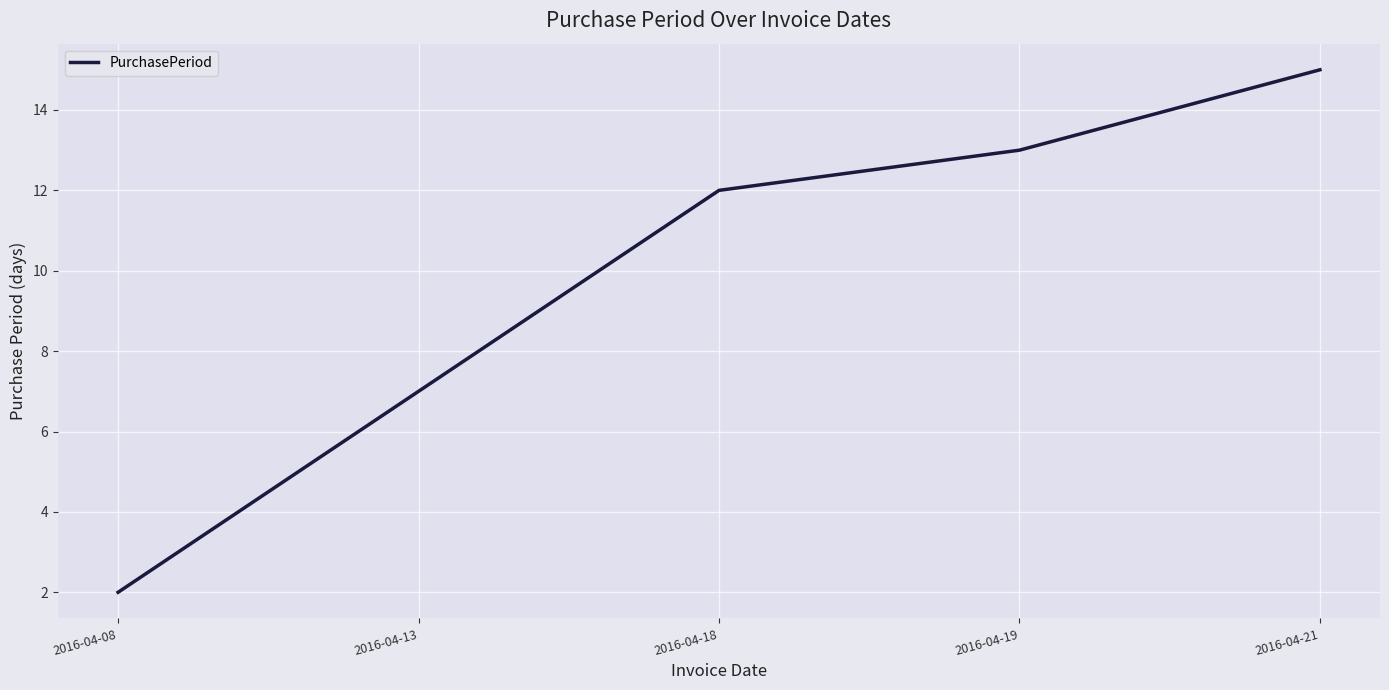

Reading left to right, what are all the values shown in this chart?

2	7	12	13	15